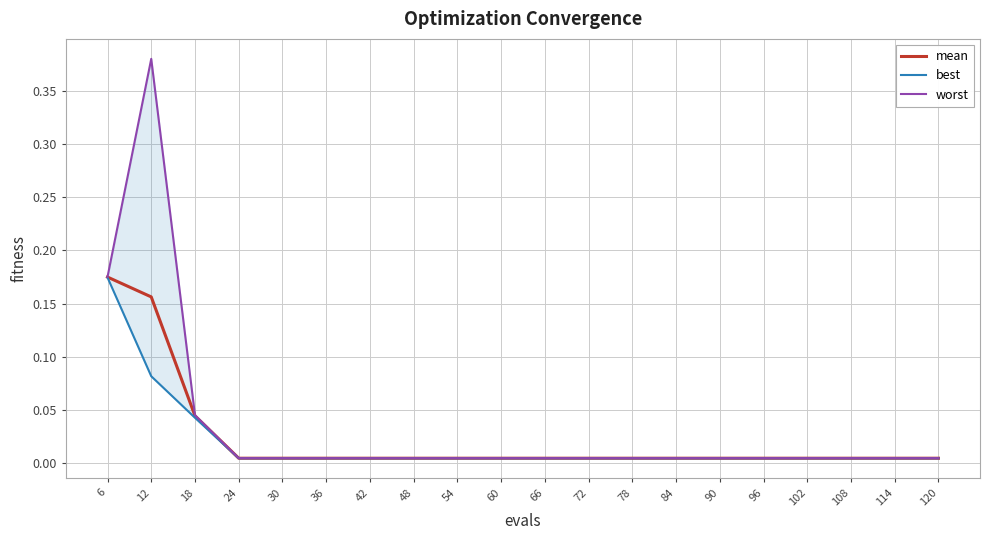

True or false: best has a value of 0.0 at 102.

False